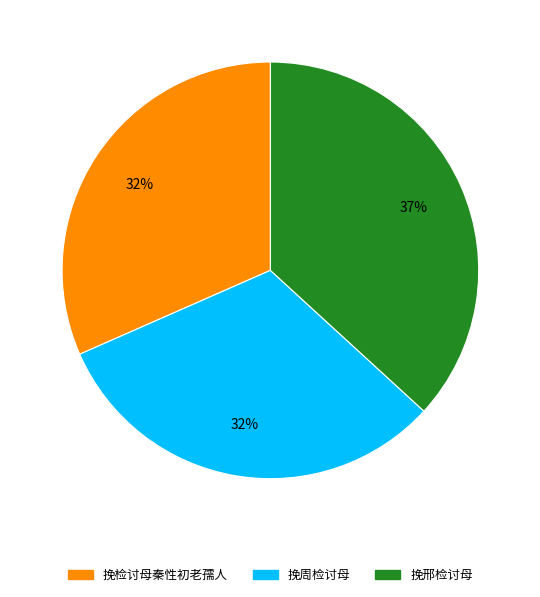

Which category has the biggest portion of the pie?

挽邢检讨母